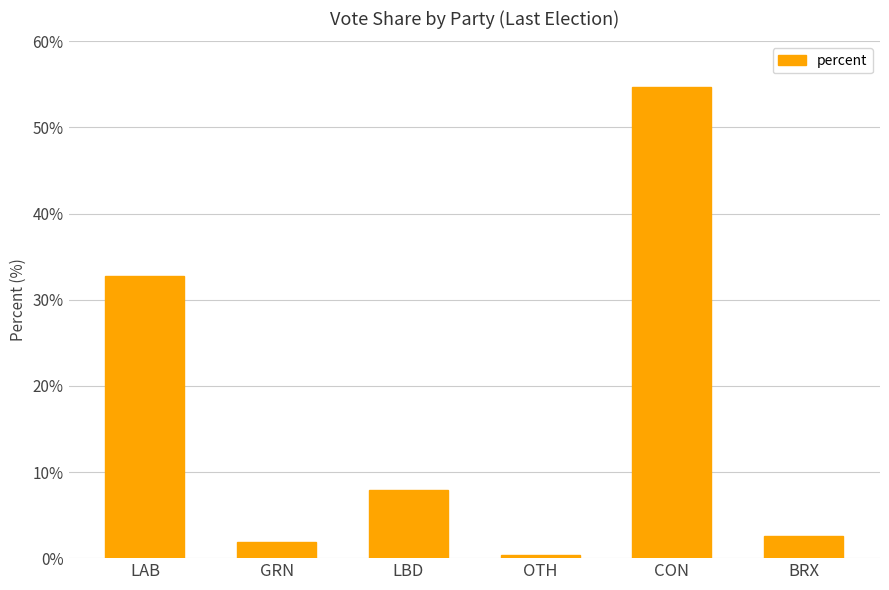

The chart shows a value of 2.5 at BRX. True or false?

True